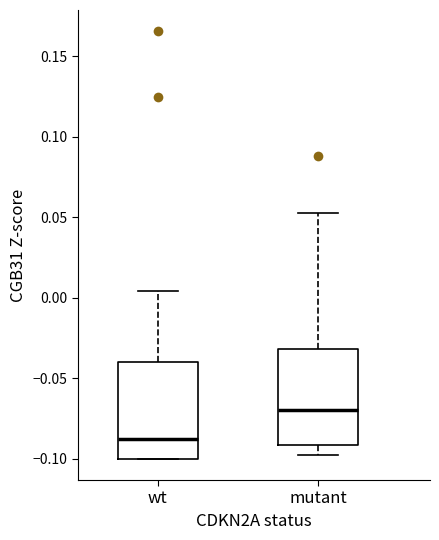

Reading left to right, read every box against the y-axis: the position of its median line, the range the box covers, and the ends of its whiskers. The values are not printed on the chart, so give them approximately, as read against the axis.

wt: median -0.090, box -0.100 to -0.040, whiskers -0.100 to 0.005
mutant: median -0.070, box -0.090 to -0.030, whiskers -0.100 to 0.055